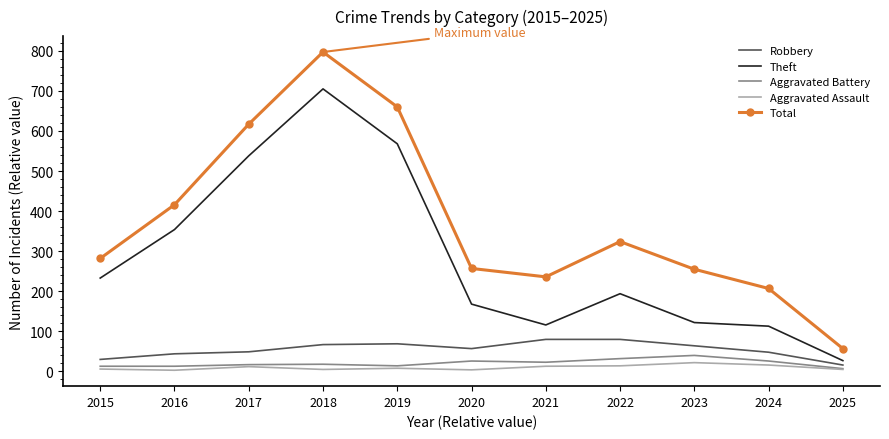

True or false: Theft and Aggravated Battery intersect in this chart.

False